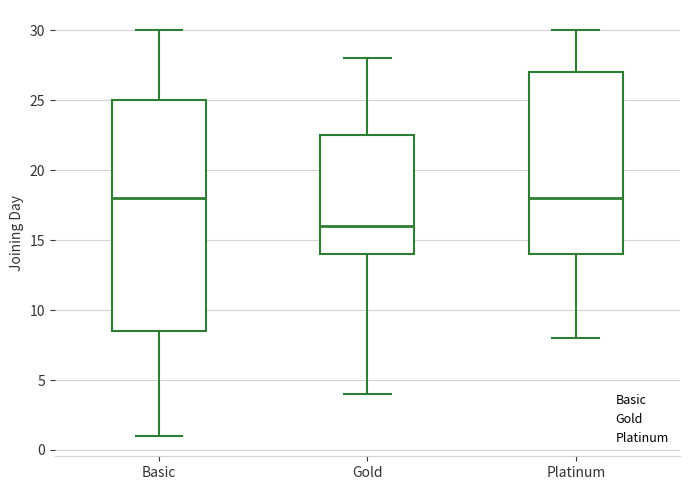

Where does the median line of the box for Gold sit on the y-axis? The values are not printed on the chart, so give them approximately, as read against the axis.

16.0